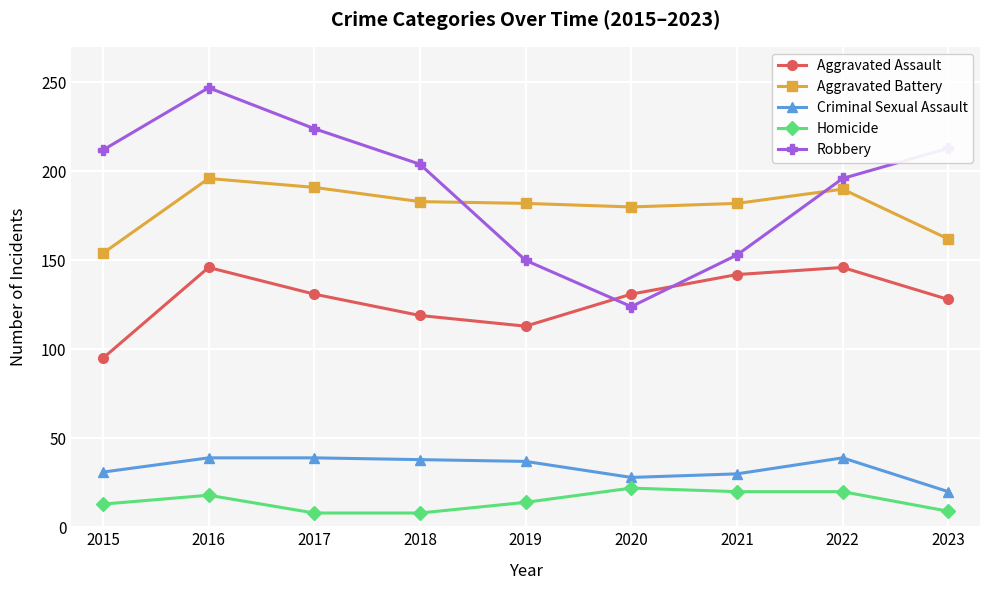

The Criminal Sexual Assault series shows 18 at 2021. True or false?

False